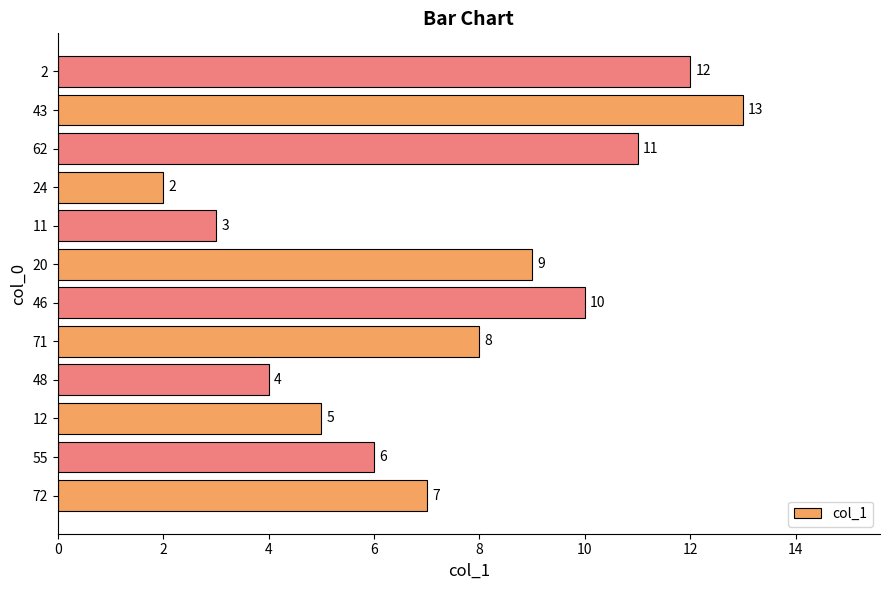

What is the average value?

8